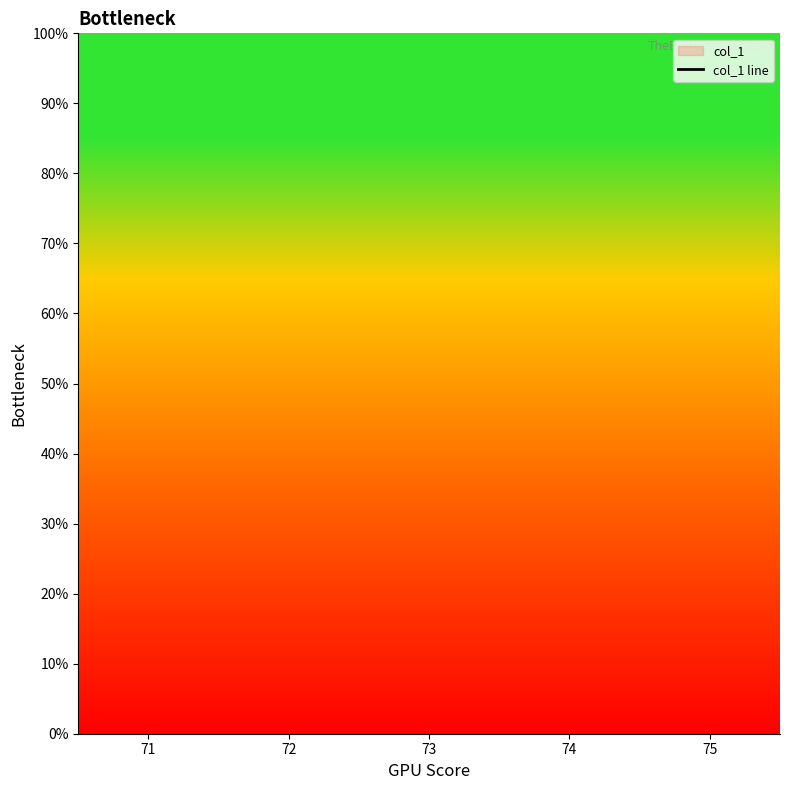

True or false: there are more than 0 points higher than both neighbors.

False